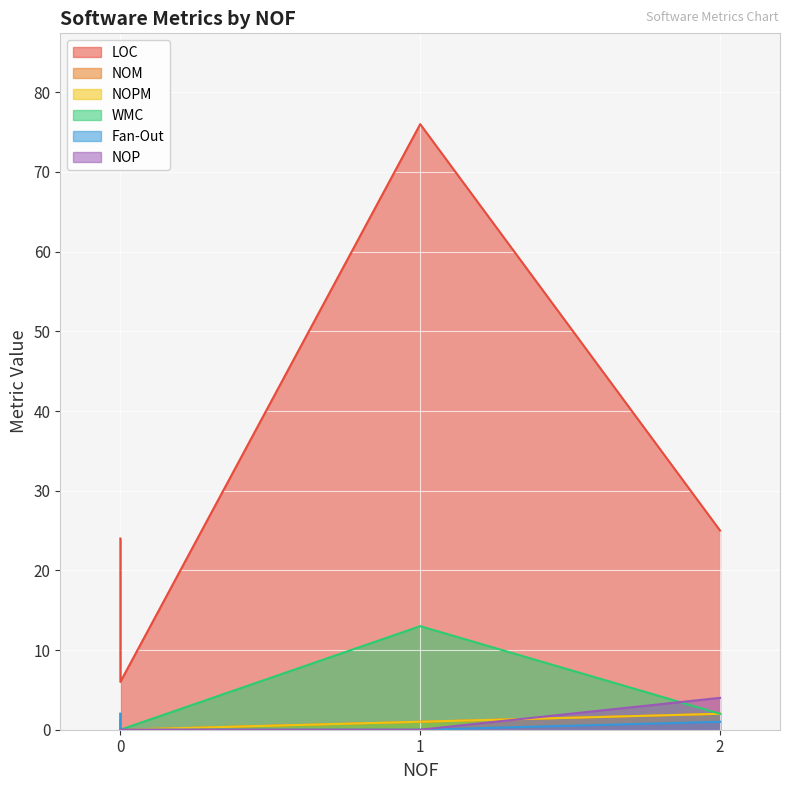

How many lines are shown in the chart?

6